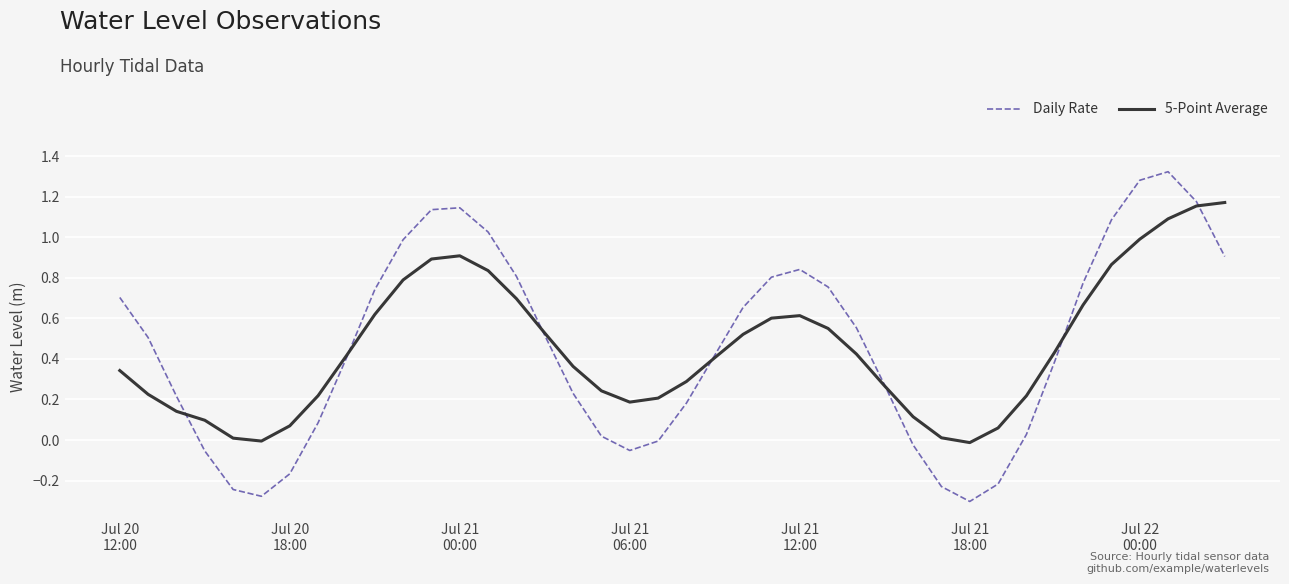

Which series has the widest spread of values?

Daily Rate